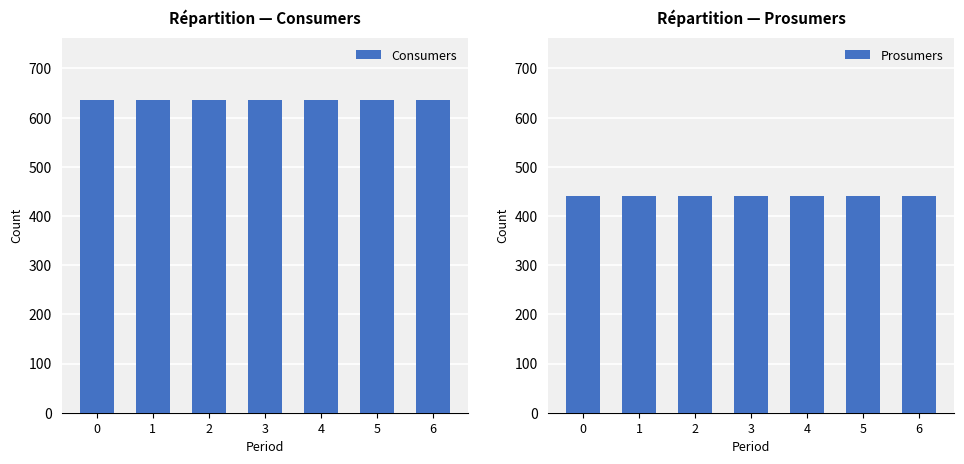

What is the value of the Consumers bar at the 3rd from the left?

635